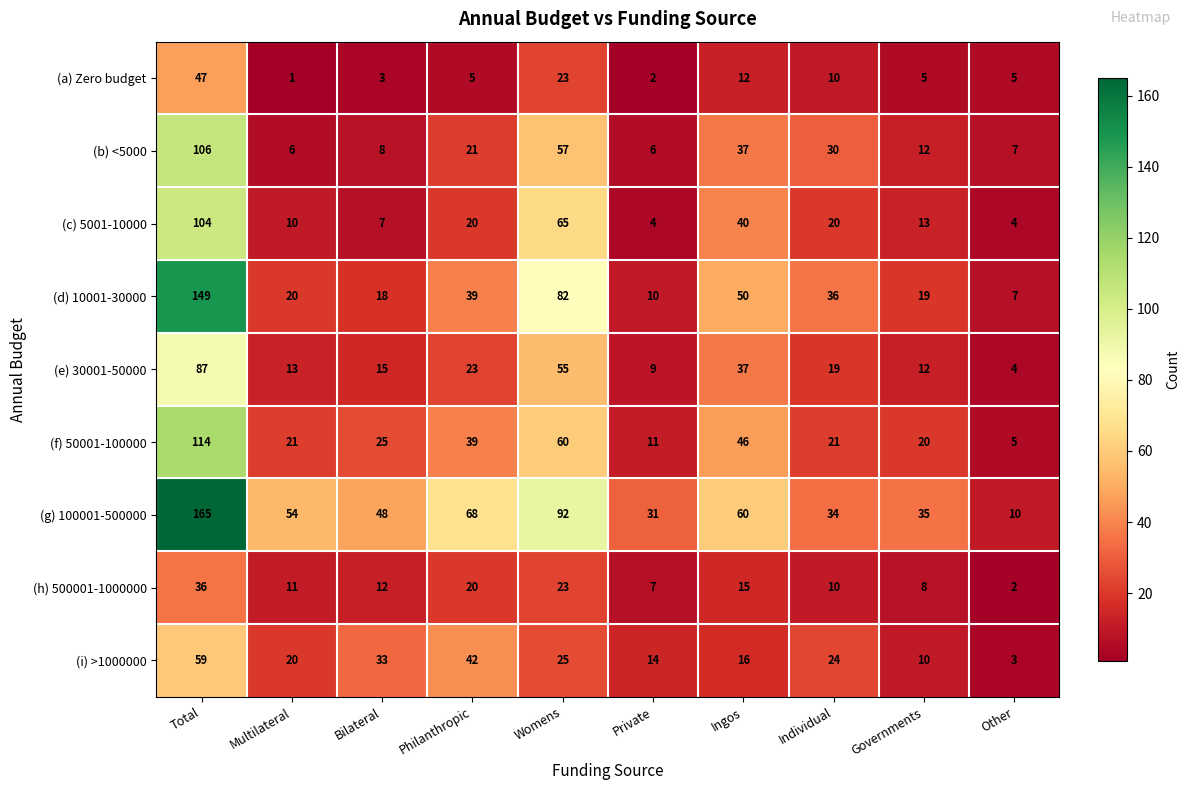

The value of (i) >1000000 at Total is 59. True or false?

True